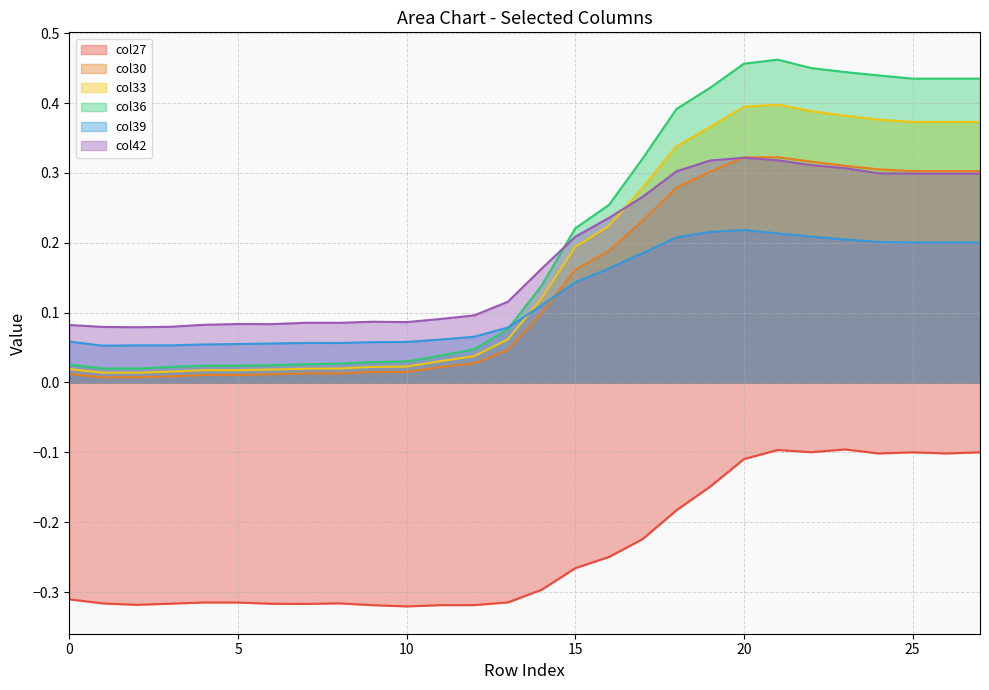

The col30 series shows 0.0 at 8. True or false?

True